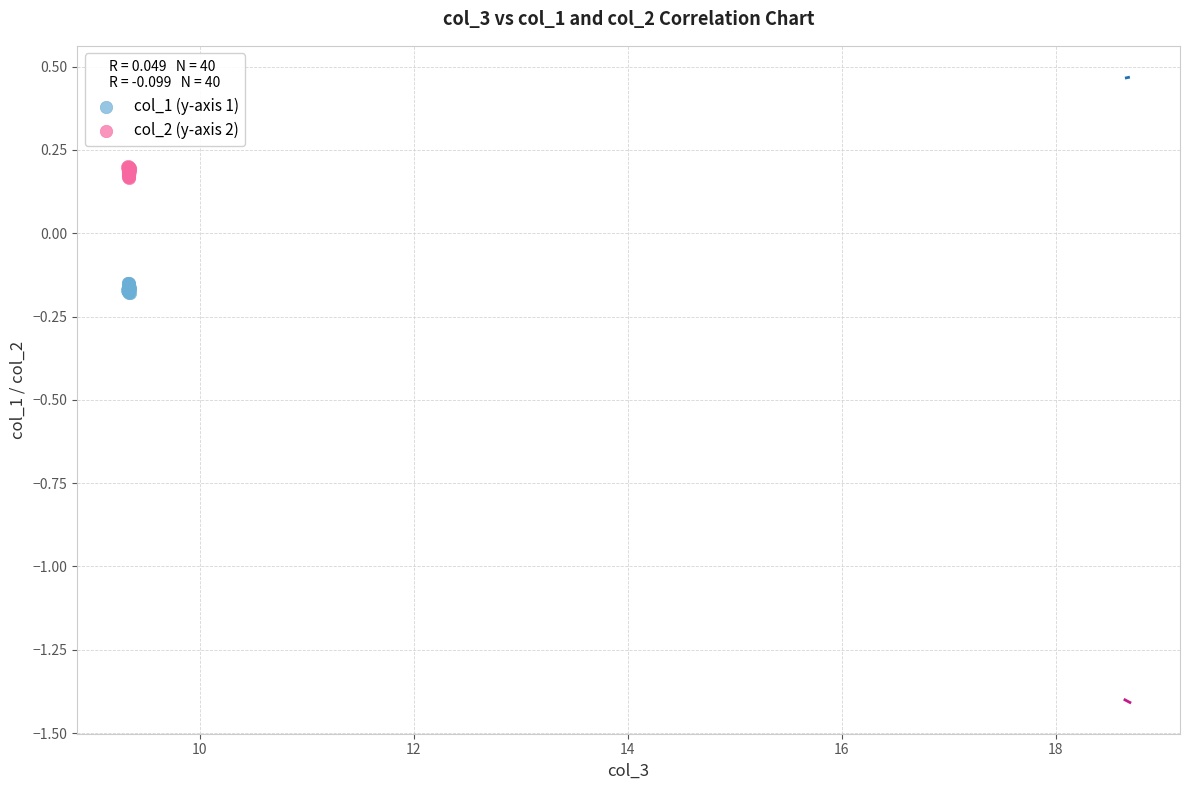

Which series contains the lowest Y value?

col_1 (y-axis 1)